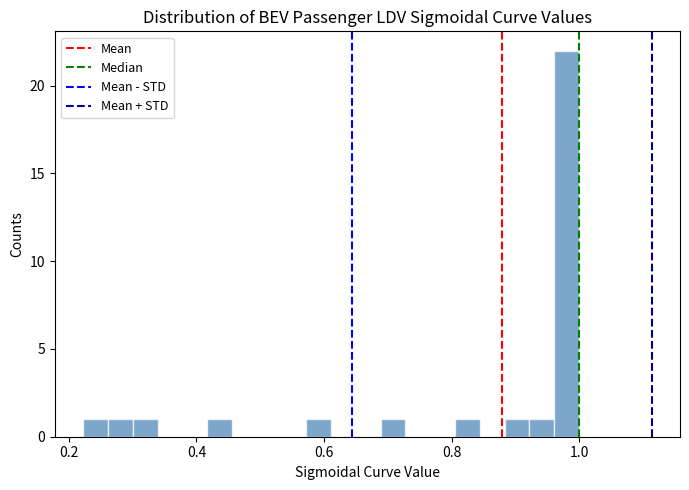

Around what value on the x-axis is the tallest bar? Give the approximate position of its centre, as read against the axis.

0.98